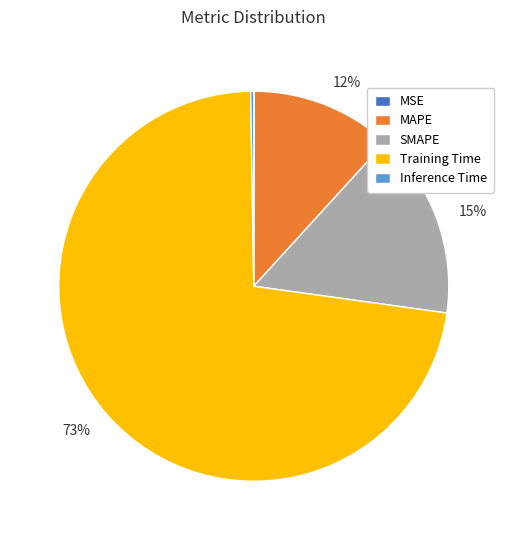

Is the sum of SMAPE and MAPE greater than half?

No